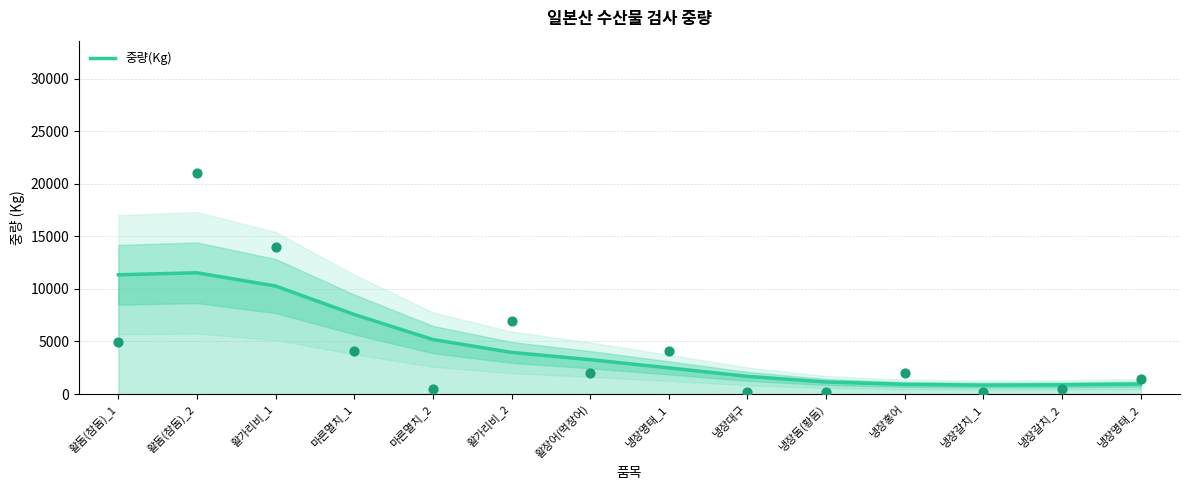

Approximately how many times larger is the value at 냉장돔(황돔) compared to 냉장갈치_2?

1.3